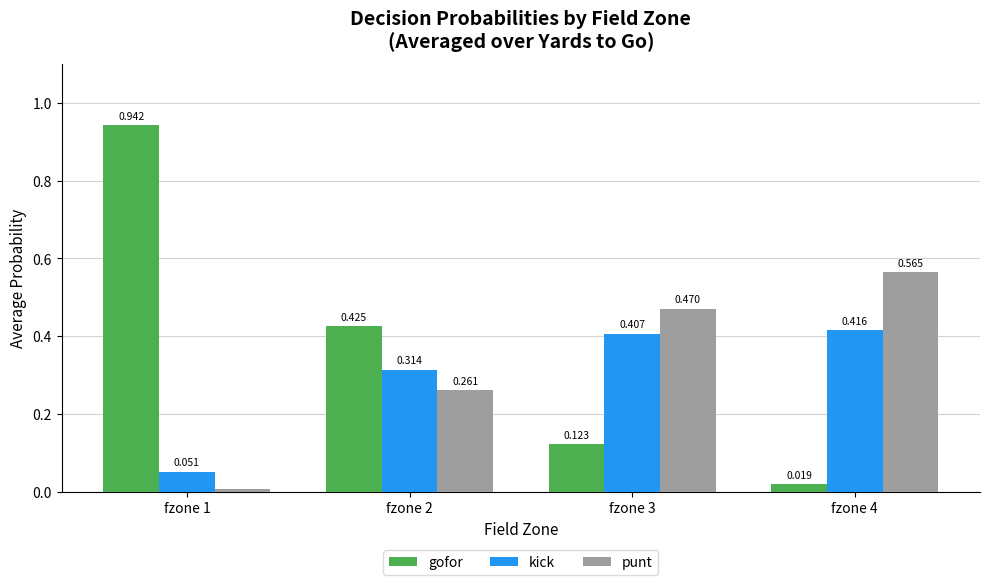

Which category has the highest value in the gofor series?

fzone 1